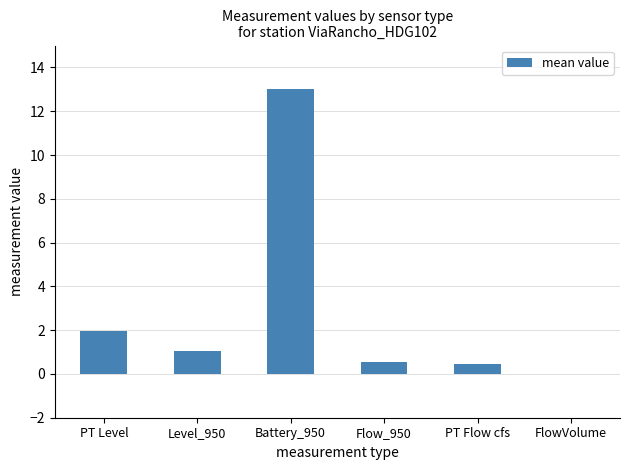

Which label corresponds to the largest value in the chart?

Battery_950